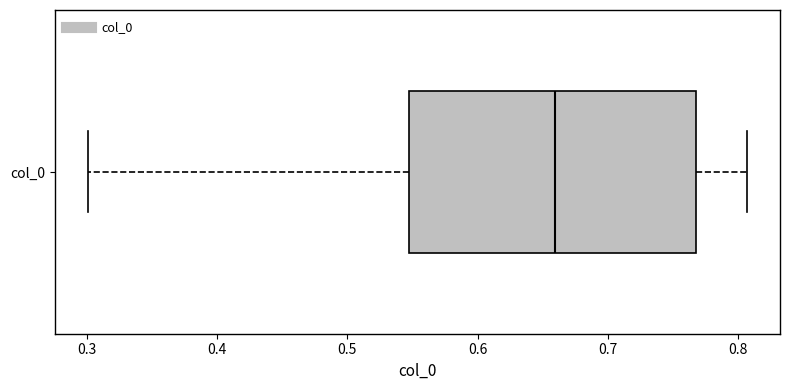

Read this box plot against the x-axis: the position of the median line, the range covered by the box, and the ends of both whiskers. The values are not printed on the chart, so give them approximately, as read against the axis.

median 0.66, box 0.55 to 0.77, whiskers 0.30 to 0.81